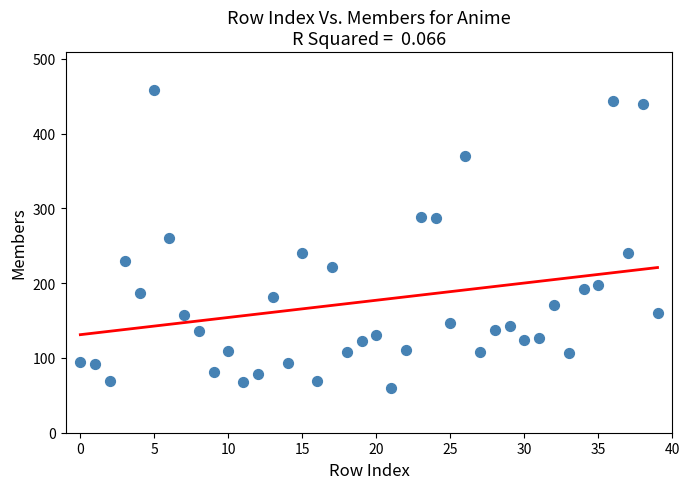

What is the range of Y values (max minus min)?

399